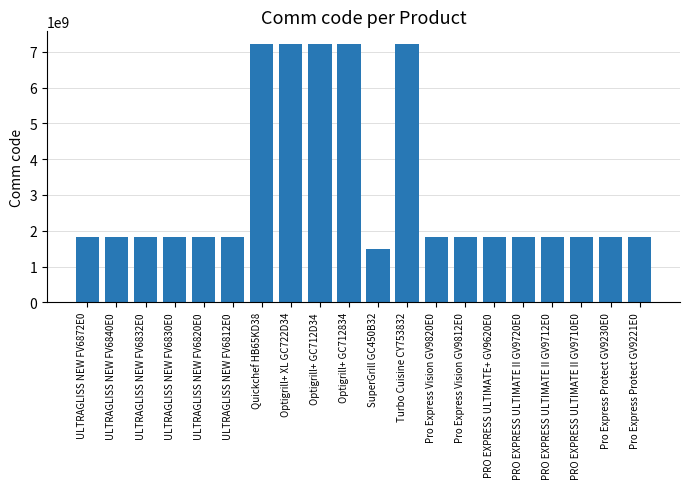

What is the maximum value shown in the chart?

7211004348